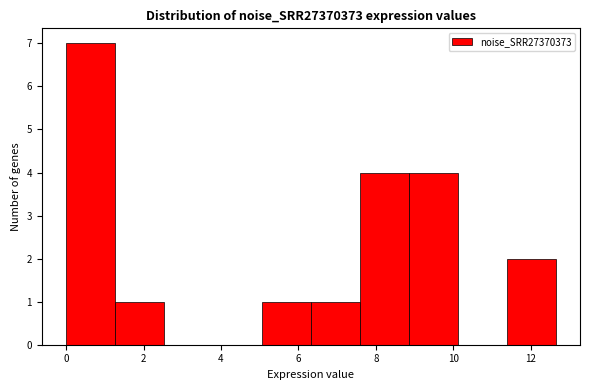

Reading left to right, transcribe this chart: for each bar, give the range it covers on the x-axis and its height. Neither the bar edges nor the heights are printed on the chart, so give them approximately, as read against the axes.

0.0 to 1.2: 7
1.2 to 2.6: 1
2.6 to 3.8: 0
3.8 to 5.0: 0
5.0 to 6.4: 1
6.4 to 7.6: 1
7.6 to 8.8: 4
8.8 to 10.2: 4
10.2 to 11.4: 0
11.4 to 12.6: 2